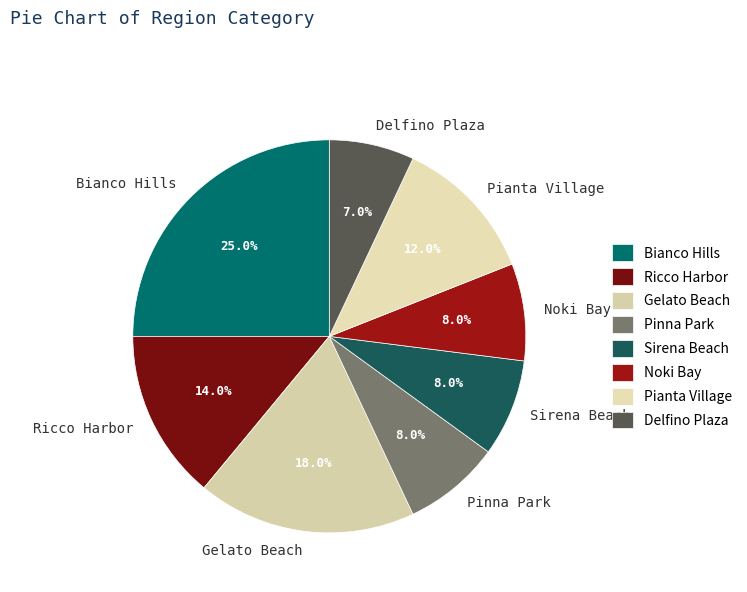

Is there a majority slice in this chart?

No